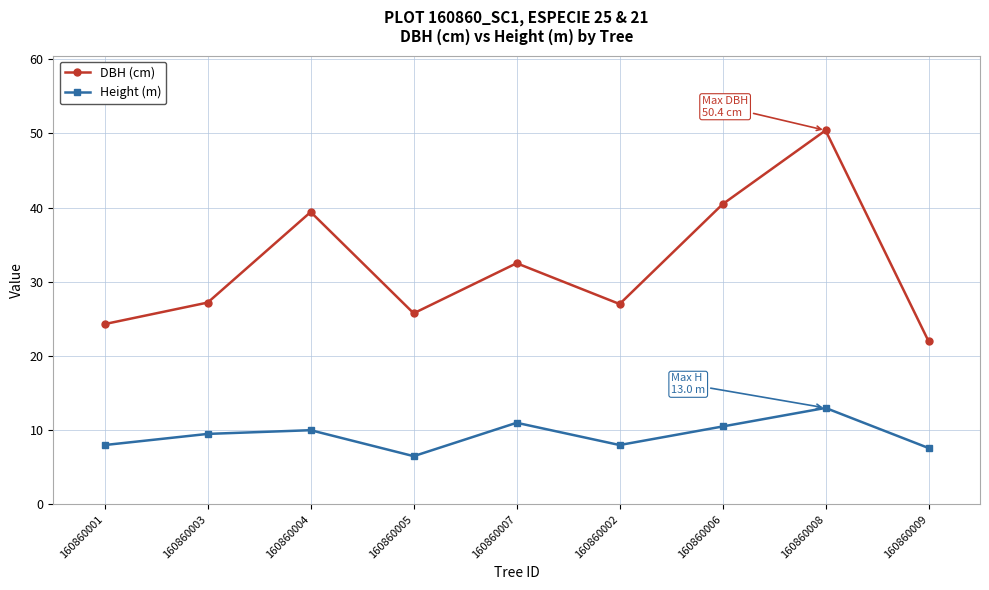

The Height (m) series shows 7.6 at 160860007. True or false?

False